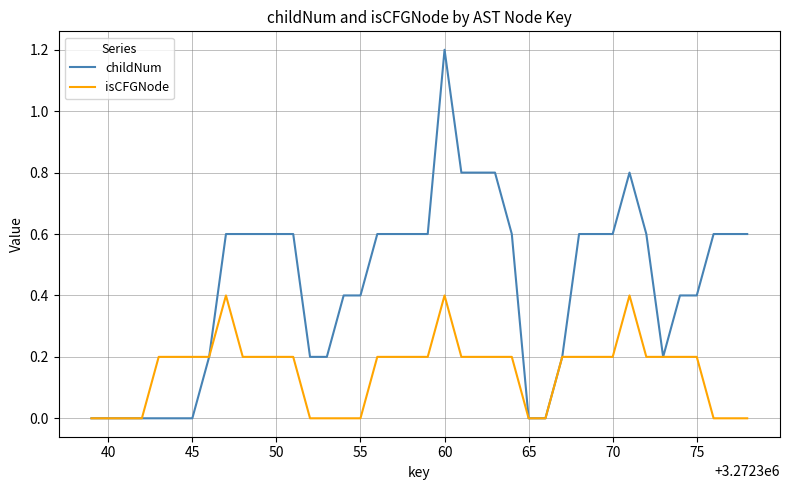

List the series in order of their overall mean, lowest first.

isCFGNode, childNum